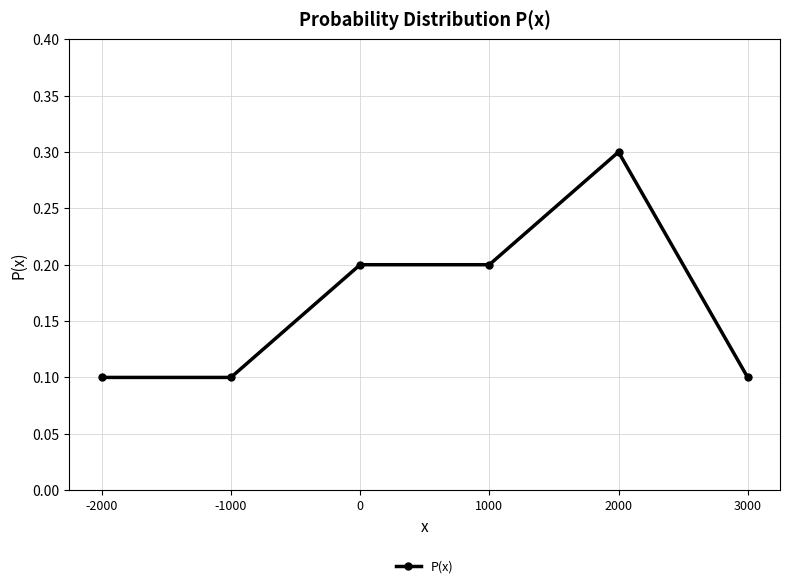

What is the value of the 4th point from the left?

0.2